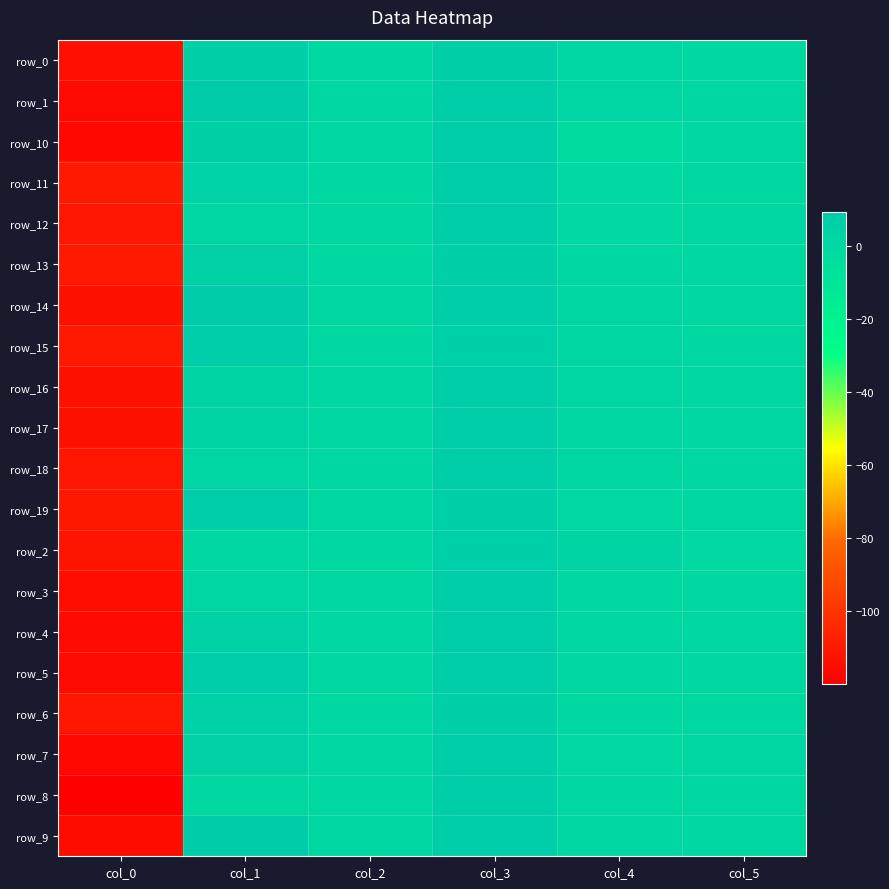

Between col_3 and col_5, which is larger?

col_3